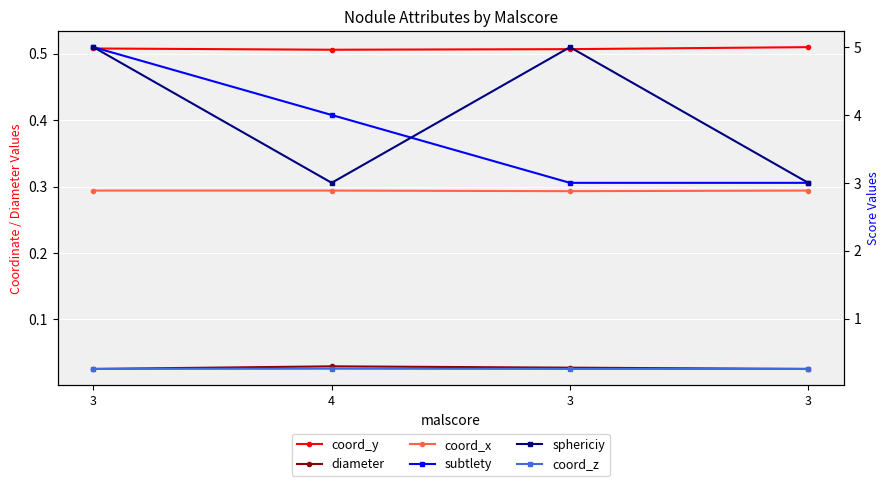

How many data points does each series have?

4